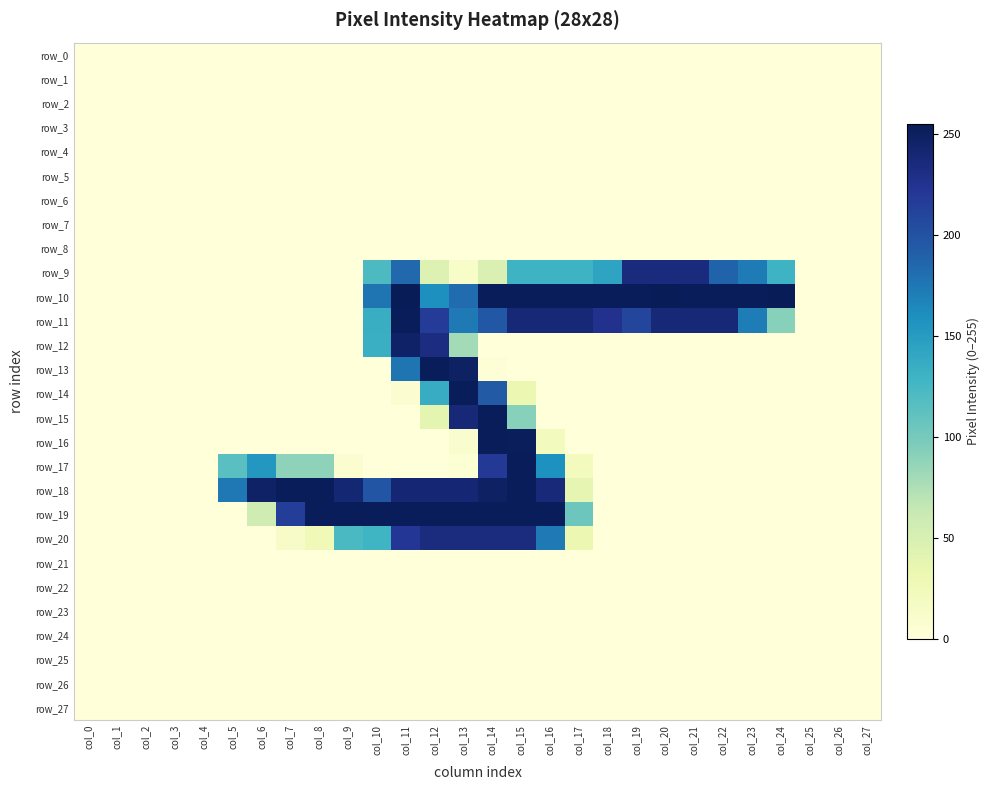

Reading left to right, what are all the values shown in this chart?

row_0: col_0=0	col_1=0	col_2=0	col_3=0	col_4=0	col_5=0	col_6=0	col_7=0	col_8=0	col_9=0	col_10=0	col_11=0	col_12=0	col_13=0	col_14=0	col_15=0	col_16=0	col_17=0	col_18=0	col_19=0	col_20=0	col_21=0	col_22=0	col_23=0	col_24=0	col_25=0	col_26=0	col_27=0
row_1: col_0=0	col_1=0	col_2=0	col_3=0	col_4=0	col_5=0	col_6=0	col_7=0	col_8=0	col_9=0	col_10=0	col_11=0	col_12=0	col_13=0	col_14=0	col_15=0	col_16=0	col_17=0	col_18=0	col_19=0	col_20=0	col_21=0	col_22=0	col_23=0	col_24=0	col_25=0	col_26=0	col_27=0
row_2: col_0=0	col_1=0	col_2=0	col_3=0	col_4=0	col_5=0	col_6=0	col_7=0	col_8=0	col_9=0	col_10=0	col_11=0	col_12=0	col_13=0	col_14=0	col_15=0	col_16=0	col_17=0	col_18=0	col_19=0	col_20=0	col_21=0	col_22=0	col_23=0	col_24=0	col_25=0	col_26=0	col_27=0
row_3: col_0=0	col_1=0	col_2=0	col_3=0	col_4=0	col_5=0	col_6=0	col_7=0	col_8=0	col_9=0	col_10=0	col_11=0	col_12=0	col_13=0	col_14=0	col_15=0	col_16=0	col_17=0	col_18=0	col_19=0	col_20=0	col_21=0	col_22=0	col_23=0	col_24=0	col_25=0	col_26=0	col_27=0
row_4: col_0=0	col_1=0	col_2=0	col_3=0	col_4=0	col_5=0	col_6=0	col_7=0	col_8=0	col_9=0	col_10=0	col_11=0	col_12=0	col_13=0	col_14=0	col_15=0	col_16=0	col_17=0	col_18=0	col_19=0	col_20=0	col_21=0	col_22=0	col_23=0	col_24=0	col_25=0	col_26=0	col_27=0
row_5: col_0=0	col_1=0	col_2=0	col_3=0	col_4=0	col_5=0	col_6=0	col_7=0	col_8=0	col_9=0	col_10=0	col_11=0	col_12=0	col_13=0	col_14=0	col_15=0	col_16=0	col_17=0	col_18=0	col_19=0	col_20=0	col_21=0	col_22=0	col_23=0	col_24=0	col_25=0	col_26=0	col_27=0
row_6: col_0=0	col_1=0	col_2=0	col_3=0	col_4=0	col_5=0	col_6=0	col_7=0	col_8=0	col_9=0	col_10=0	col_11=0	col_12=0	col_13=0	col_14=0	col_15=0	col_16=0	col_17=0	col_18=0	col_19=0	col_20=0	col_21=0	col_22=0	col_23=0	col_24=0	col_25=0	col_26=0	col_27=0
row_7: col_0=0	col_1=0	col_2=0	col_3=0	col_4=0	col_5=0	col_6=0	col_7=0	col_8=0	col_9=0	col_10=0	col_11=0	col_12=0	col_13=0	col_14=0	col_15=0	col_16=0	col_17=0	col_18=0	col_19=0	col_20=0	col_21=0	col_22=0	col_23=0	col_24=0	col_25=0	col_26=0	col_27=0
row_8: col_0=0	col_1=0	col_2=0	col_3=0	col_4=0	col_5=0	col_6=0	col_7=0	col_8=0	col_9=0	col_10=0	col_11=0	col_12=0	col_13=0	col_14=0	col_15=0	col_16=0	col_17=0	col_18=0	col_19=0	col_20=0	col_21=0	col_22=0	col_23=0	col_24=0	col_25=0	col_26=0	col_27=0
row_9: col_0=0	col_1=0	col_2=0	col_3=0	col_4=0	col_5=0	col_6=0	col_7=0	col_8=0	col_9=0	col_10=121	col_11=185	col_12=45	col_13=12	col_14=48	col_15=130	col_16=130	col_17=130	col_18=143	col_19=235	col_20=235	col_21=235	col_22=188	col_23=173	col_24=130	col_25=0	col_26=0	col_27=0
row_10: col_0=0	col_1=0	col_2=0	col_3=0	col_4=0	col_5=0	col_6=0	col_7=0	col_8=0	col_9=0	col_10=177	col_11=255	col_12=160	col_13=182	col_14=254	col_15=254	col_16=254	col_17=254	col_18=254	col_19=254	col_20=255	col_21=254	col_22=254	col_23=254	col_24=255	col_25=0	col_26=0	col_27=0
row_11: col_0=0	col_1=0	col_2=0	col_3=0	col_4=0	col_5=0	col_6=0	col_7=0	col_8=0	col_9=0	col_10=134	col_11=254	col_12=217	col_13=174	col_14=196	col_15=239	col_16=239	col_17=239	col_18=226	col_19=209	col_20=239	col_21=239	col_22=239	col_23=172	col_24=92	col_25=0	col_26=0	col_27=0
row_12: col_0=0	col_1=0	col_2=0	col_3=0	col_4=0	col_5=0	col_6=0	col_7=0	col_8=0	col_9=0	col_10=133	col_11=247	col_12=233	col_13=79	col_14=0	col_15=0	col_16=0	col_17=0	col_18=0	col_19=0	col_20=0	col_21=0	col_22=0	col_23=0	col_24=0	col_25=0	col_26=0	col_27=0
row_13: col_0=0	col_1=0	col_2=0	col_3=0	col_4=0	col_5=0	col_6=0	col_7=0	col_8=0	col_9=0	col_10=0	col_11=177	col_12=254	col_13=249	col_14=3	col_15=0	col_16=0	col_17=0	col_18=0	col_19=0	col_20=0	col_21=0	col_22=0	col_23=0	col_24=0	col_25=0	col_26=0	col_27=0
row_14: col_0=0	col_1=0	col_2=0	col_3=0	col_4=0	col_5=0	col_6=0	col_7=0	col_8=0	col_9=0	col_10=0	col_11=7	col_12=136	col_13=254	col_14=194	col_15=32	col_16=0	col_17=0	col_18=0	col_19=0	col_20=0	col_21=0	col_22=0	col_23=0	col_24=0	col_25=0	col_26=0	col_27=0
row_15: col_0=0	col_1=0	col_2=0	col_3=0	col_4=0	col_5=0	col_6=0	col_7=0	col_8=0	col_9=0	col_10=0	col_11=0	col_12=39	col_13=239	col_14=254	col_15=92	col_16=0	col_17=0	col_18=0	col_19=0	col_20=0	col_21=0	col_22=0	col_23=0	col_24=0	col_25=0	col_26=0	col_27=0
row_16: col_0=0	col_1=0	col_2=0	col_3=0	col_4=0	col_5=0	col_6=0	col_7=0	col_8=0	col_9=0	col_10=0	col_11=0	col_12=0	col_13=9	col_14=254	col_15=253	col_16=22	col_17=0	col_18=0	col_19=0	col_20=0	col_21=0	col_22=0	col_23=0	col_24=0	col_25=0	col_26=0	col_27=0
row_17: col_0=0	col_1=0	col_2=0	col_3=0	col_4=0	col_5=115	col_6=154	col_7=89	col_8=89	col_9=7	col_10=0	col_11=0	col_12=0	col_13=4	col_14=220	col_15=254	col_16=159	col_17=22	col_18=0	col_19=0	col_20=0	col_21=0	col_22=0	col_23=0	col_24=0	col_25=0	col_26=0	col_27=0
row_18: col_0=0	col_1=0	col_2=0	col_3=0	col_4=0	col_5=175	col_6=248	col_7=254	col_8=254	col_9=241	col_10=197	col_11=240	col_12=240	col_13=240	col_14=249	col_15=254	col_16=237	col_17=37	col_18=0	col_19=0	col_20=0	col_21=0	col_22=0	col_23=0	col_24=0	col_25=0	col_26=0	col_27=0
row_19: col_0=0	col_1=0	col_2=0	col_3=0	col_4=0	col_5=0	col_6=57	col_7=216	col_8=254	col_9=254	col_10=254	col_11=254	col_12=254	col_13=254	col_14=254	col_15=254	col_16=254	col_17=105	col_18=0	col_19=0	col_20=0	col_21=0	col_22=0	col_23=0	col_24=0	col_25=0	col_26=0	col_27=0
row_20: col_0=0	col_1=0	col_2=0	col_3=0	col_4=0	col_5=0	col_6=0	col_7=14	col_8=26	col_9=122	col_10=129	col_11=221	col_12=234	col_13=234	col_14=234	col_15=234	col_16=174	col_17=32	col_18=0	col_19=0	col_20=0	col_21=0	col_22=0	col_23=0	col_24=0	col_25=0	col_26=0	col_27=0
row_21: col_0=0	col_1=0	col_2=0	col_3=0	col_4=0	col_5=0	col_6=0	col_7=0	col_8=0	col_9=0	col_10=0	col_11=0	col_12=0	col_13=0	col_14=0	col_15=0	col_16=0	col_17=0	col_18=0	col_19=0	col_20=0	col_21=0	col_22=0	col_23=0	col_24=0	col_25=0	col_26=0	col_27=0
row_22: col_0=0	col_1=0	col_2=0	col_3=0	col_4=0	col_5=0	col_6=0	col_7=0	col_8=0	col_9=0	col_10=0	col_11=0	col_12=0	col_13=0	col_14=0	col_15=0	col_16=0	col_17=0	col_18=0	col_19=0	col_20=0	col_21=0	col_22=0	col_23=0	col_24=0	col_25=0	col_26=0	col_27=0
row_23: col_0=0	col_1=0	col_2=0	col_3=0	col_4=0	col_5=0	col_6=0	col_7=0	col_8=0	col_9=0	col_10=0	col_11=0	col_12=0	col_13=0	col_14=0	col_15=0	col_16=0	col_17=0	col_18=0	col_19=0	col_20=0	col_21=0	col_22=0	col_23=0	col_24=0	col_25=0	col_26=0	col_27=0
row_24: col_0=0	col_1=0	col_2=0	col_3=0	col_4=0	col_5=0	col_6=0	col_7=0	col_8=0	col_9=0	col_10=0	col_11=0	col_12=0	col_13=0	col_14=0	col_15=0	col_16=0	col_17=0	col_18=0	col_19=0	col_20=0	col_21=0	col_22=0	col_23=0	col_24=0	col_25=0	col_26=0	col_27=0
row_25: col_0=0	col_1=0	col_2=0	col_3=0	col_4=0	col_5=0	col_6=0	col_7=0	col_8=0	col_9=0	col_10=0	col_11=0	col_12=0	col_13=0	col_14=0	col_15=0	col_16=0	col_17=0	col_18=0	col_19=0	col_20=0	col_21=0	col_22=0	col_23=0	col_24=0	col_25=0	col_26=0	col_27=0
row_26: col_0=0	col_1=0	col_2=0	col_3=0	col_4=0	col_5=0	col_6=0	col_7=0	col_8=0	col_9=0	col_10=0	col_11=0	col_12=0	col_13=0	col_14=0	col_15=0	col_16=0	col_17=0	col_18=0	col_19=0	col_20=0	col_21=0	col_22=0	col_23=0	col_24=0	col_25=0	col_26=0	col_27=0
row_27: col_0=0	col_1=0	col_2=0	col_3=0	col_4=0	col_5=0	col_6=0	col_7=0	col_8=0	col_9=0	col_10=0	col_11=0	col_12=0	col_13=0	col_14=0	col_15=0	col_16=0	col_17=0	col_18=0	col_19=0	col_20=0	col_21=0	col_22=0	col_23=0	col_24=0	col_25=0	col_26=0	col_27=0